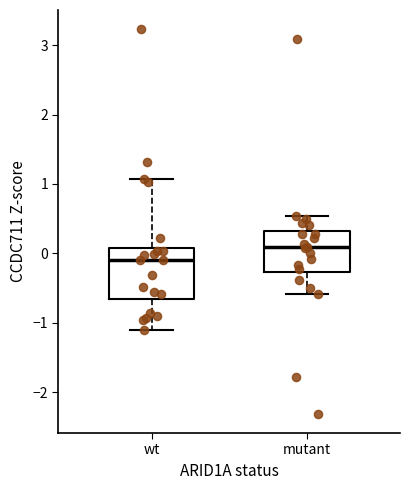

Where is the lower edge of the box for mutant on the y-axis? The values are not printed on the chart, so give them approximately, as read against the axis.

-0.3